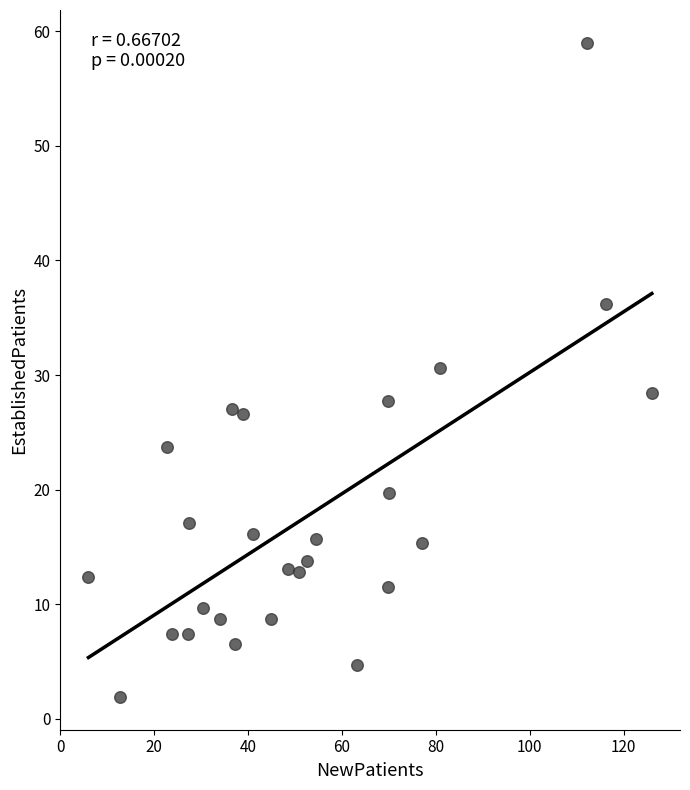

What is the range of X values (max minus min)?

120.0